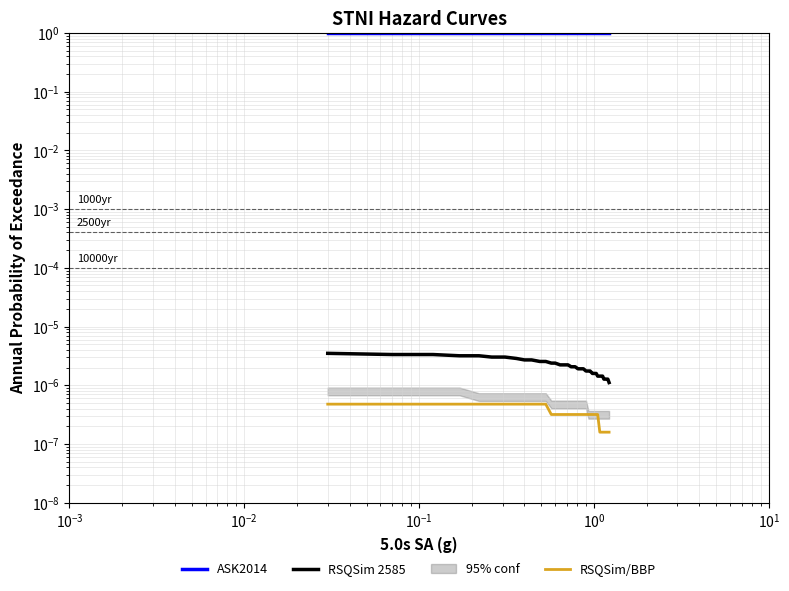

Reading left to right, what are all the values shown in this chart?

ASK2014: 1.0	1.0	1.0	1.0	1.0	1.0	1.0	1.0	1.0	1.0	1.0	1.0	1.0	1.0	1.0	1.0	1.0	1.0	1.0	1.0	1.0	1.0	1.0	1.0	1.0	1.0	1.0	1.0	1.0	1.0	1.0	1.0	1.0	1.0	1.0	1.0	1.0
RSQSim 2585: 0.0	0.0	0.0	0.0	0.0	0.0	0.0	0.0	0.0	0.0	0.0	0.0	0.0	0.0	0.0	0.0	0.0	0.0	0.0	0.0	0.0	0.0	0.0	0.0	0.0	0.0	0.0	0.0	0.0	0.0	0.0	0.0	0.0	0.0	0.0	0.0	0.0
RSQSim/BBP: 0.0	0.0	0.0	0.0	0.0	0.0	0.0	0.0	0.0	0.0	0.0	0.0	0.0	0.0	0.0	0.0	0.0	0.0	0.0	0.0	0.0	0.0	0.0	0.0	0.0	0.0	0.0	0.0	0.0	0.0	0.0	0.0	0.0	0.0	0.0	0.0	0.0